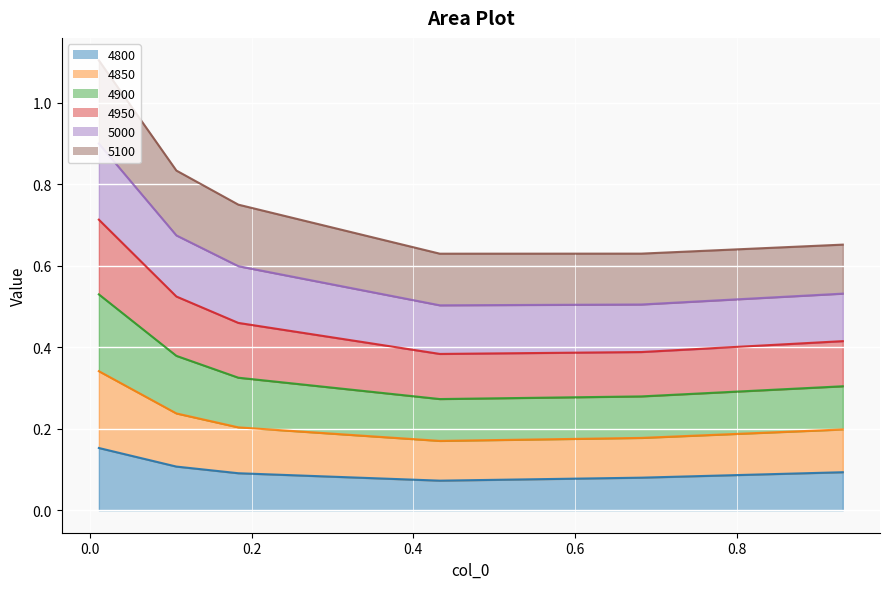

True or false: 4900 and 4950 cross at least once.

False